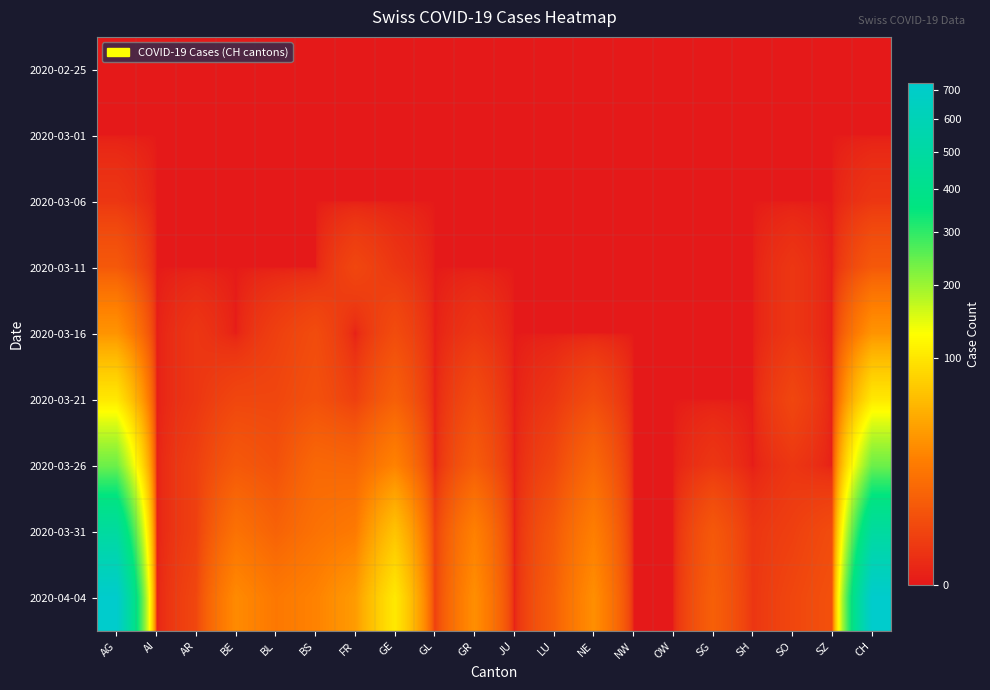

Reading right to left, extract all data points from this chart.

2020-02-25: CH=0	SZ=0	SO=0	SH=0	SG=0	OW=0	NW=0	NE=0	LU=0	JU=0	GR=0	GL=0	GE=0	FR=0	BS=0	BL=0	BE=0	AR=0	AI=0	AG=0
2020-03-01: CH=0	SZ=0	SO=0	SH=0	SG=0	OW=0	NW=0	NE=0	LU=0	JU=0	GR=0	GL=0	GE=0	FR=0	BS=0	BL=0	BE=0	AR=0	AI=0	AG=0
2020-03-06: CH=1	SZ=0	SO=0	SH=0	SG=0	OW=0	NW=0	NE=0	LU=0	JU=0	GR=0	GL=0	GE=0	FR=0	BS=0	BL=0	BE=0	AR=0	AI=0	AG=1
2020-03-11: CH=7	SZ=0	SO=1	SH=0	SG=0	OW=0	NW=0	NE=0	LU=0	JU=0	GR=0	GL=0	GE=1	FR=3	BS=0	BL=0	BE=0	AR=0	AI=0	AG=7
2020-03-16: CH=33	SZ=0	SO=1	SH=0	SG=0	OW=0	NW=0	NE=0	LU=0	JU=0	GR=1	GL=0	GE=4	FR=0	BS=4	BL=2	BE=0	AR=1	AI=0	AG=33
2020-03-21: CH=101	SZ=0	SO=3	SH=0	SG=0	OW=0	NW=0	NE=4	LU=1	JU=0	GR=4	GL=0	GE=9	FR=2	BS=5	BL=3	BE=3	AR=1	AI=0	AG=101
2020-03-26: CH=241	SZ=0	SO=1	SH=0	SG=1	OW=0	NW=0	NE=12	LU=3	JU=0	GR=8	GL=0	GE=24	FR=11	BS=12	BL=5	BE=7	AR=2	AI=0	AG=241
2020-03-31: CH=486	SZ=4	SO=2	SH=1	SG=7	OW=0	NW=0	NE=22	LU=7	JU=0	GR=23	GL=2	GE=66	FR=20	BS=16	BL=10	BE=16	AR=2	AI=0	AG=486
2020-04-04: CH=724	SZ=5	SO=3	SH=1	SG=9	OW=0	NW=0	NE=30	LU=9	JU=0	GR=30	GL=2	GE=102	FR=37	BS=24	BL=19	BE=28	AR=3	AI=0	AG=724